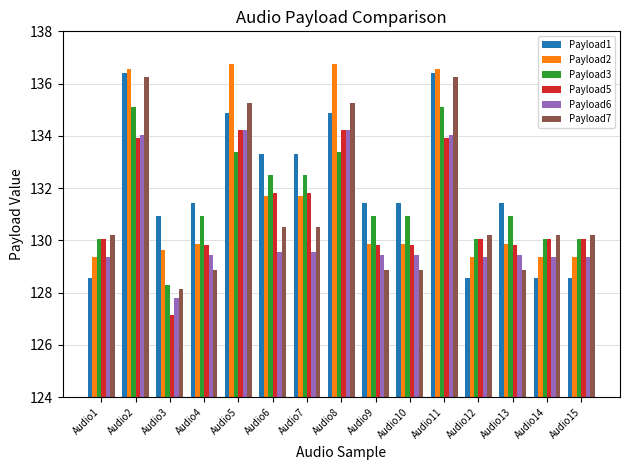

Reading right to left, transcribe all the data shown in this chart.

Payload1: Audio15=128.6	Audio14=128.6	Audio13=131.4	Audio12=128.6	Audio11=136.4	Audio10=131.4	Audio9=131.4	Audio8=134.9	Audio7=133.3	Audio6=133.3	Audio5=134.9	Audio4=131.4	Audio3=130.9	Audio2=136.4	Audio1=128.6
Payload2: Audio15=129.3	Audio14=129.3	Audio13=129.9	Audio12=129.3	Audio11=136.6	Audio10=129.9	Audio9=129.9	Audio8=136.8	Audio7=131.7	Audio6=131.7	Audio5=136.8	Audio4=129.9	Audio3=129.6	Audio2=136.6	Audio1=129.3
Payload3: Audio15=130.1	Audio14=130.1	Audio13=130.9	Audio12=130.1	Audio11=135.1	Audio10=130.9	Audio9=130.9	Audio8=133.4	Audio7=132.5	Audio6=132.5	Audio5=133.4	Audio4=130.9	Audio3=128.3	Audio2=135.1	Audio1=130.1
Payload5: Audio15=130.1	Audio14=130.1	Audio13=129.8	Audio12=130.1	Audio11=133.9	Audio10=129.8	Audio9=129.8	Audio8=134.2	Audio7=131.8	Audio6=131.8	Audio5=134.2	Audio4=129.8	Audio3=127.2	Audio2=133.9	Audio1=130.1
Payload6: Audio15=129.4	Audio14=129.4	Audio13=129.4	Audio12=129.4	Audio11=134.0	Audio10=129.4	Audio9=129.4	Audio8=134.2	Audio7=129.6	Audio6=129.6	Audio5=134.2	Audio4=129.4	Audio3=127.8	Audio2=134.0	Audio1=129.4
Payload7: Audio15=130.2	Audio14=130.2	Audio13=128.9	Audio12=130.2	Audio11=136.2	Audio10=128.9	Audio9=128.9	Audio8=135.2	Audio7=130.5	Audio6=130.5	Audio5=135.2	Audio4=128.9	Audio3=128.1	Audio2=136.2	Audio1=130.2